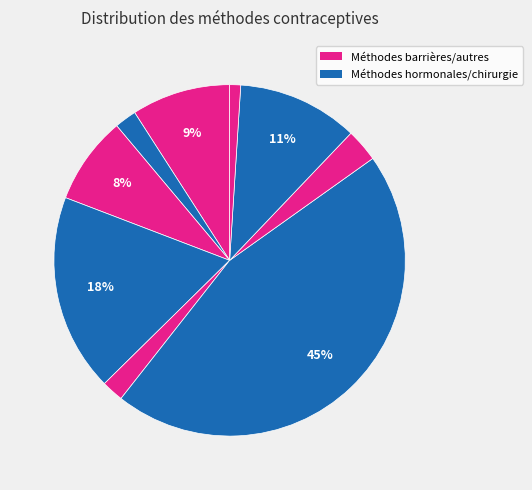

Count the number of slices in the pie.

9